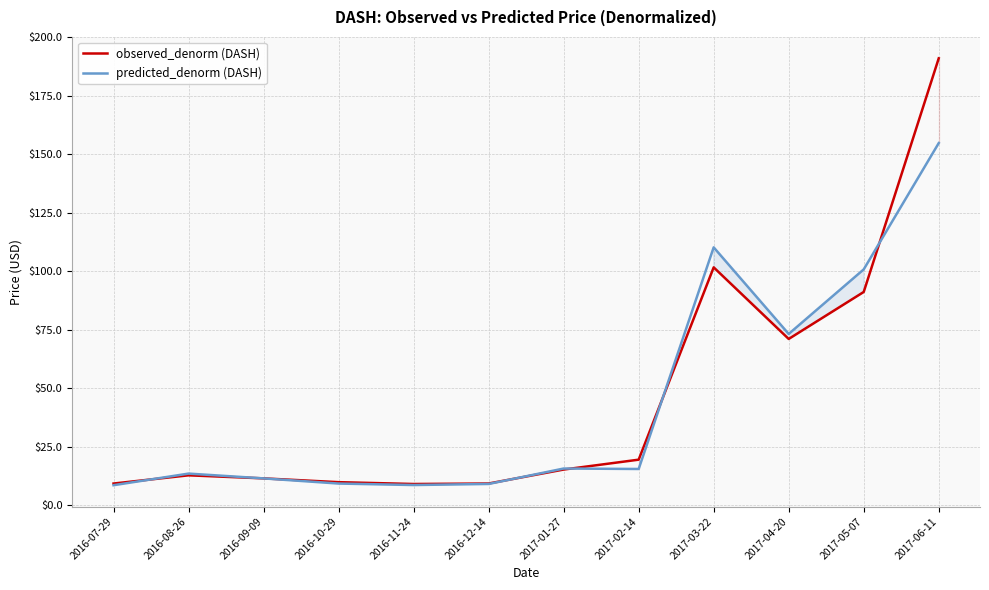

The predicted_denorm (DASH) series shows 8.5 at 2017-02-14. True or false?

False